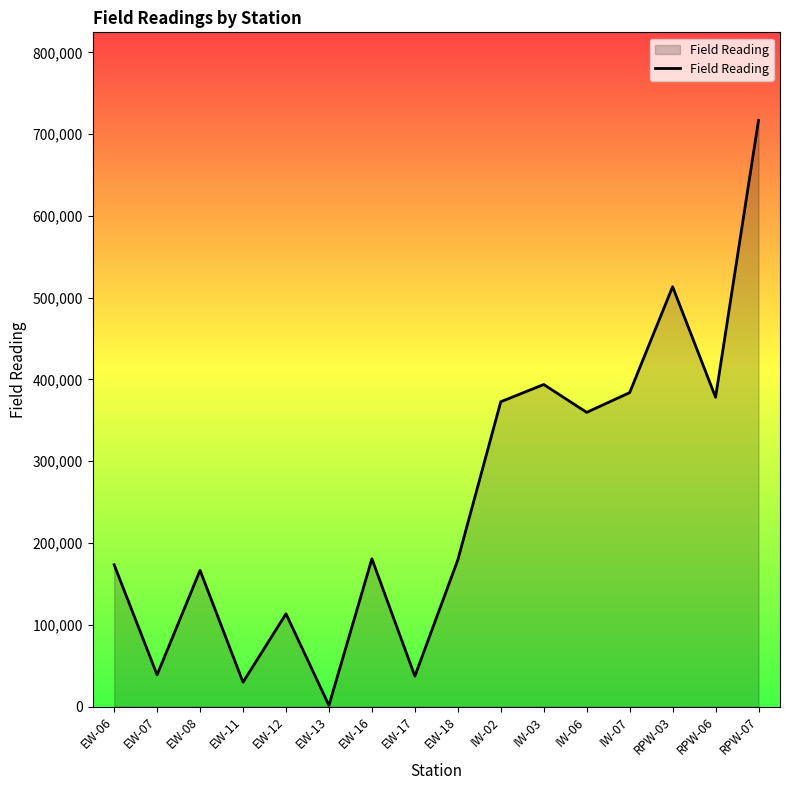

Does the chart display data point markers on the line(s)?

No